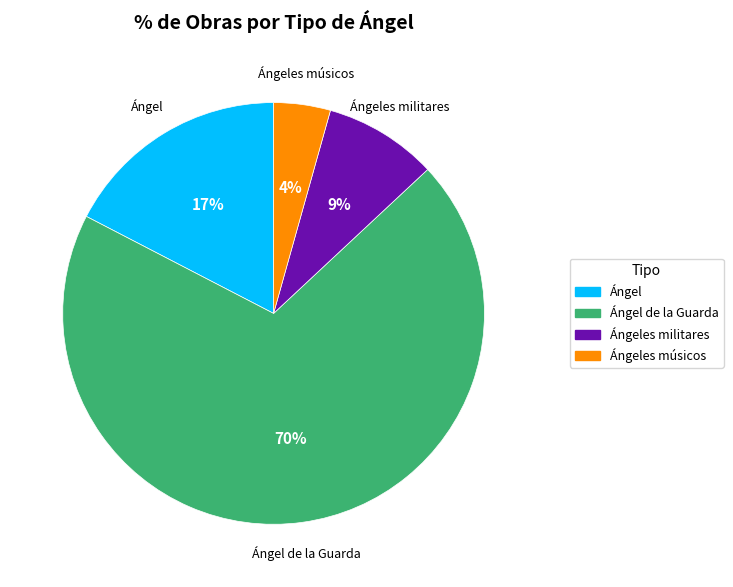

Is there any slice that represents more than half of the pie?

Yes